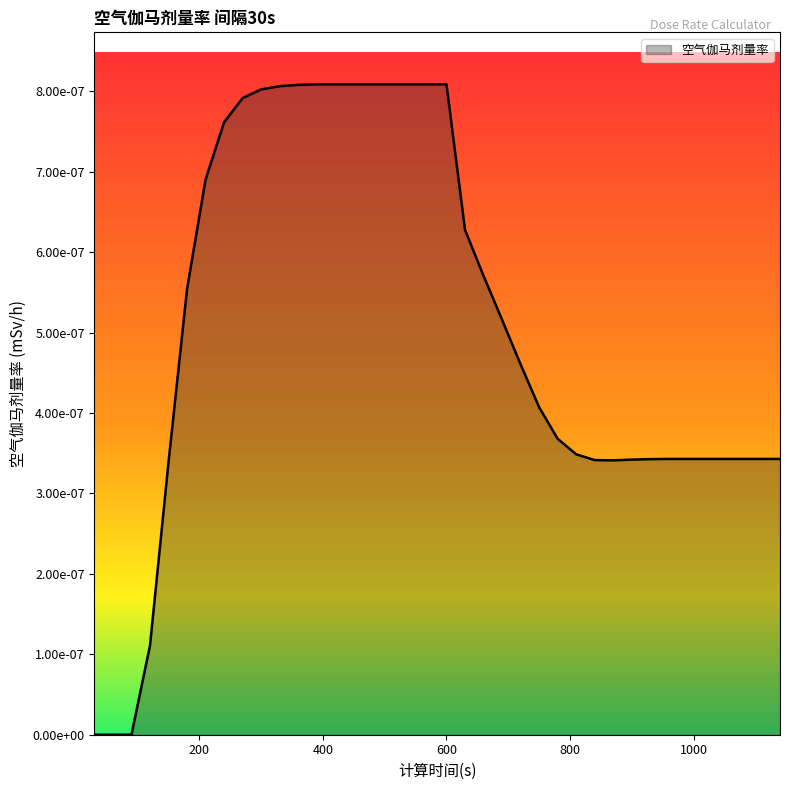

Where is the first local minimum?

870